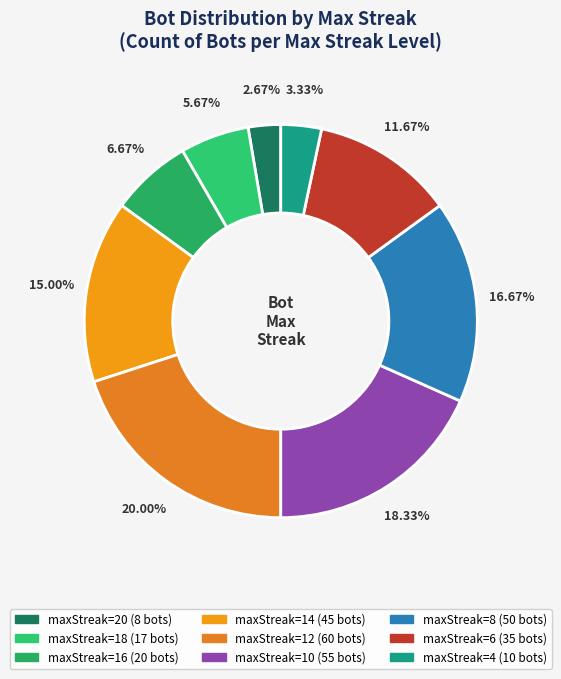

Which slice is the largest?

maxStreak_12